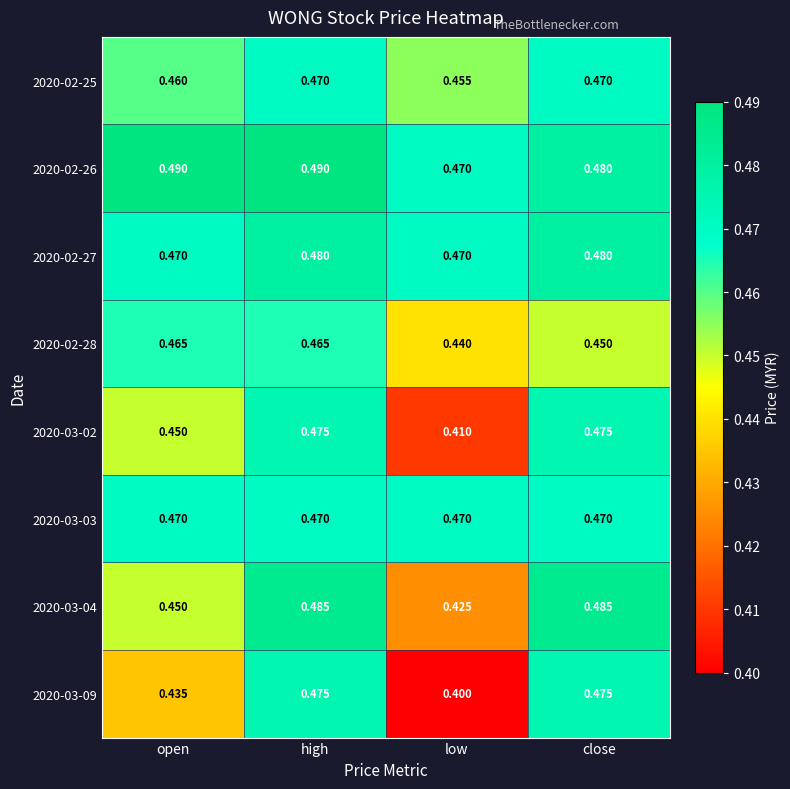

Is the value of 2020-02-25 at close greater than the value of 2020-02-26 at high?

No